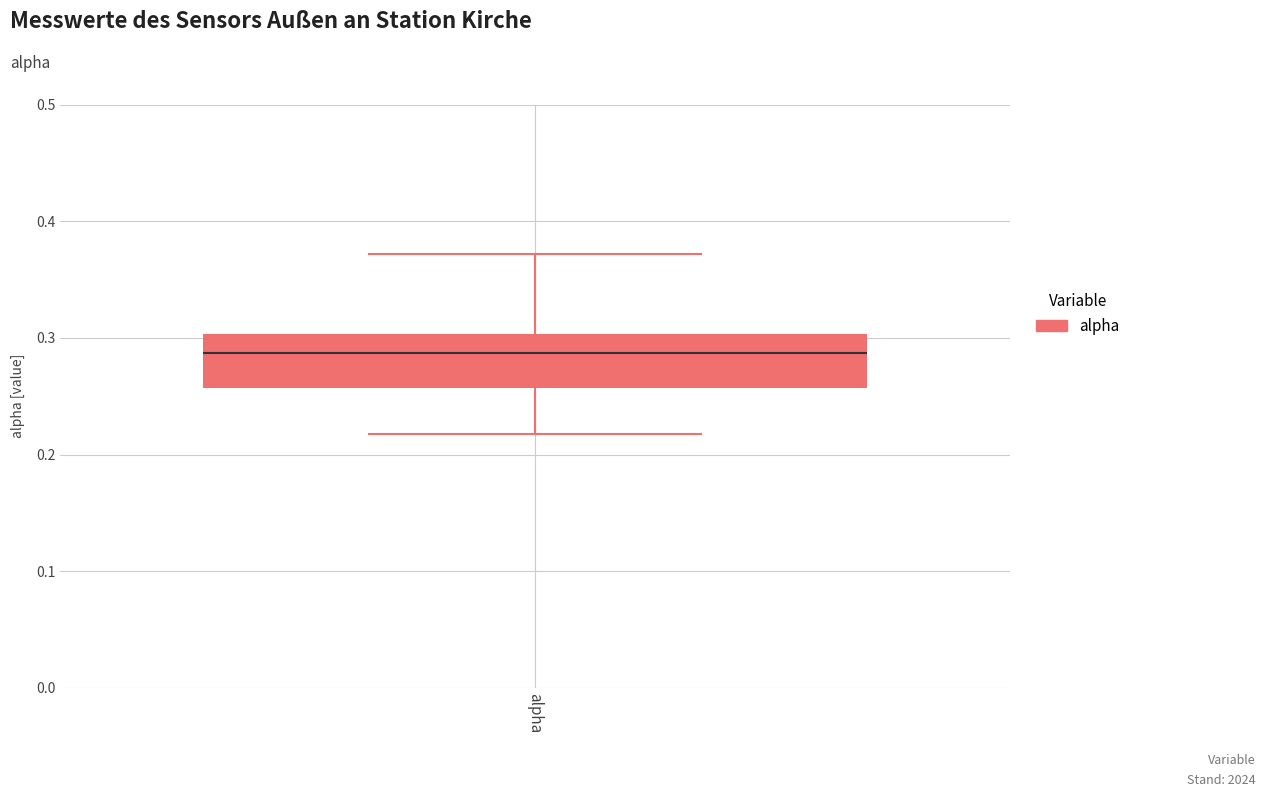

Transcribe this box plot: give where the median line is, the range the box spans, and where the two whiskers end, as read against the y-axis. The values are not printed on the chart, so give them approximately, as read against the axis.

median 0.29, box 0.26 to 0.30, whiskers 0.22 to 0.37